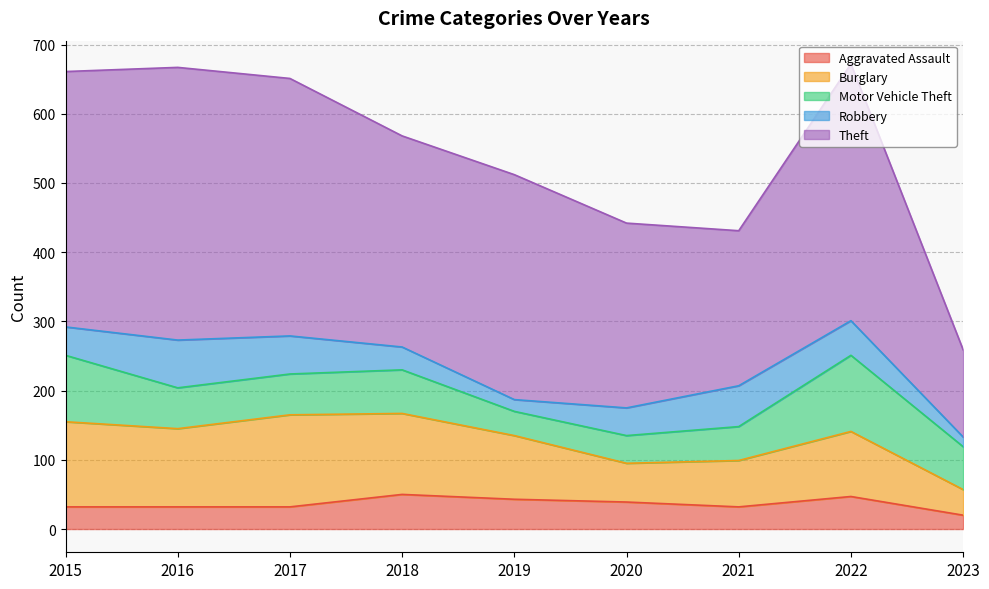

Which category has the lowest value in the Robbery series?

2023